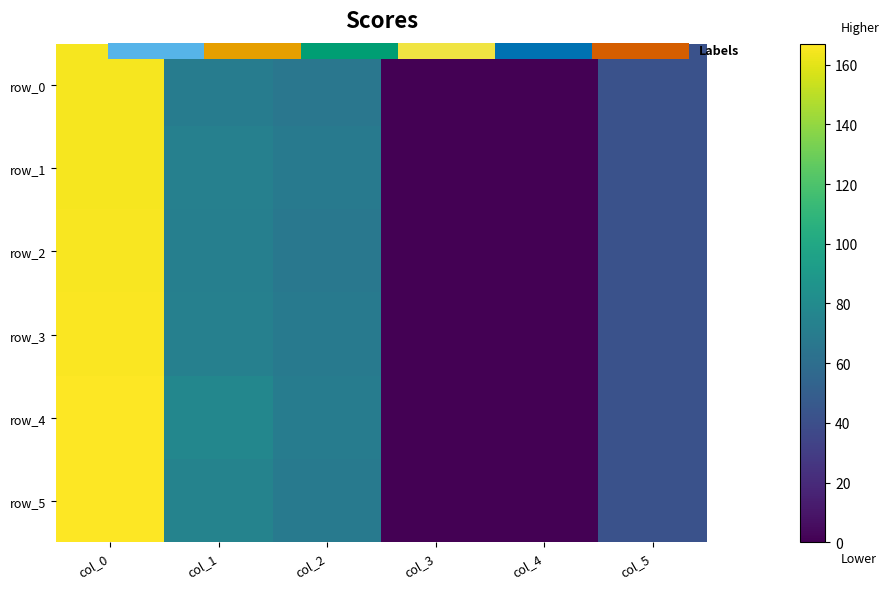

What is the spread (max minus min) of values at col_0?

2.5